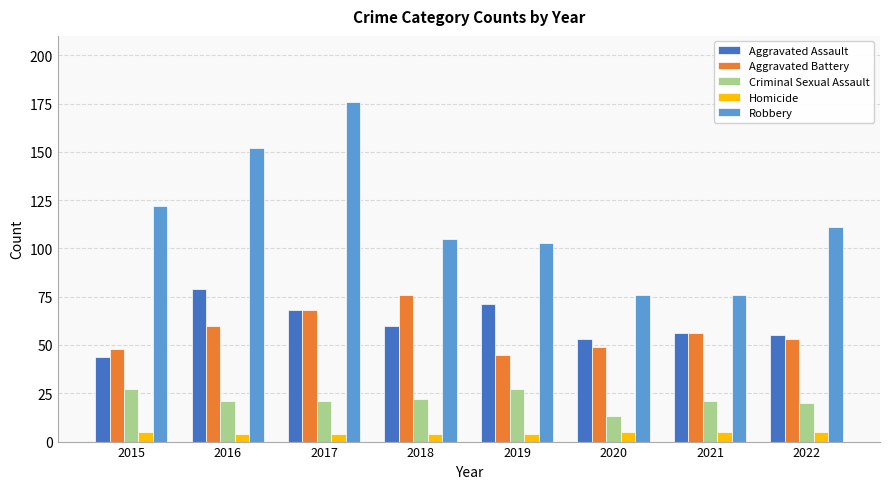

Are the bars horizontal?

No